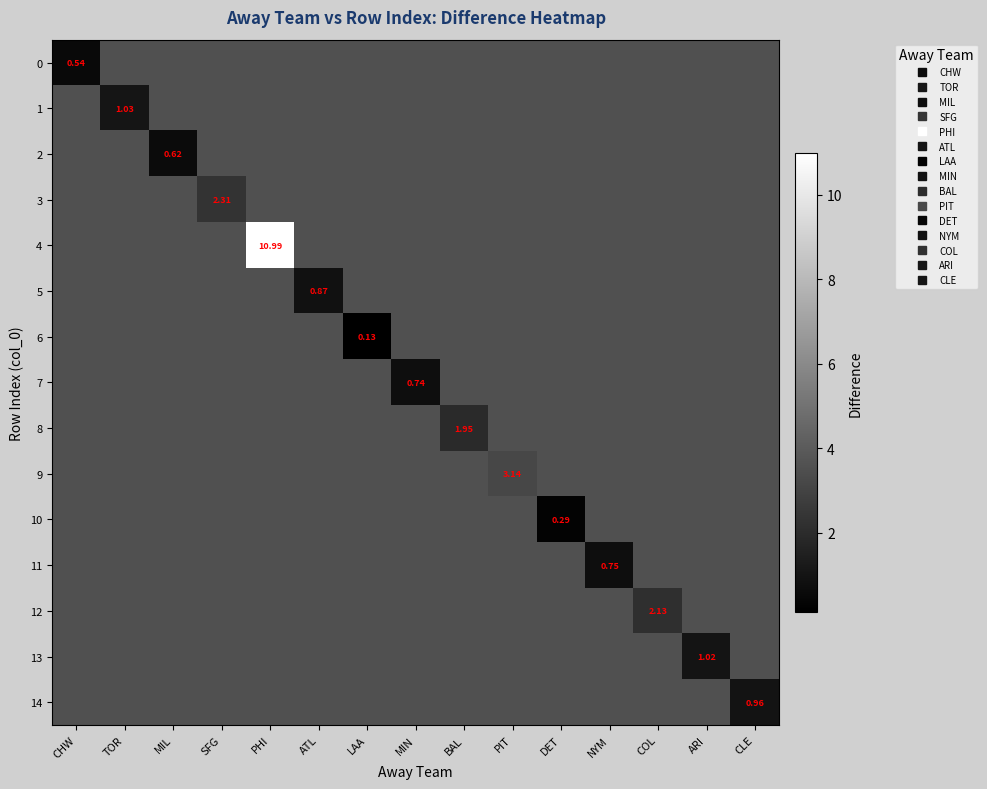

The value of 9 at CHW is 1.5. True or false?

False